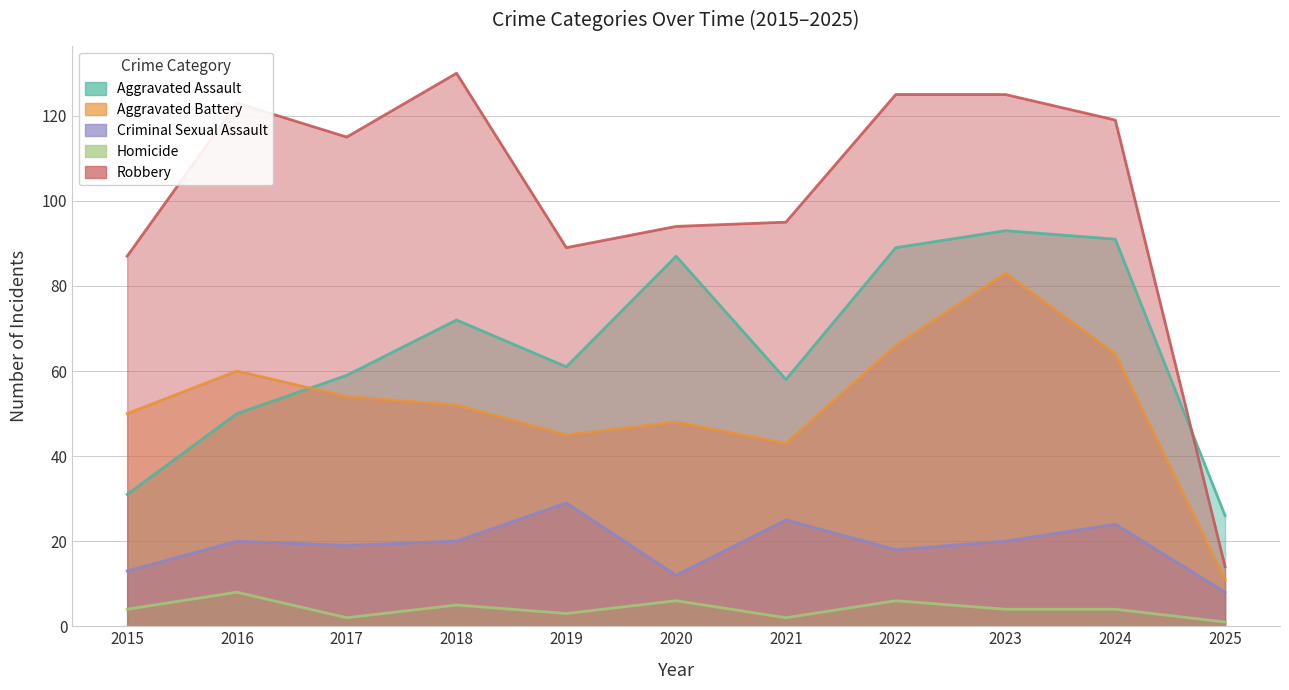

Where does the Homicide series first go above 4?

2016